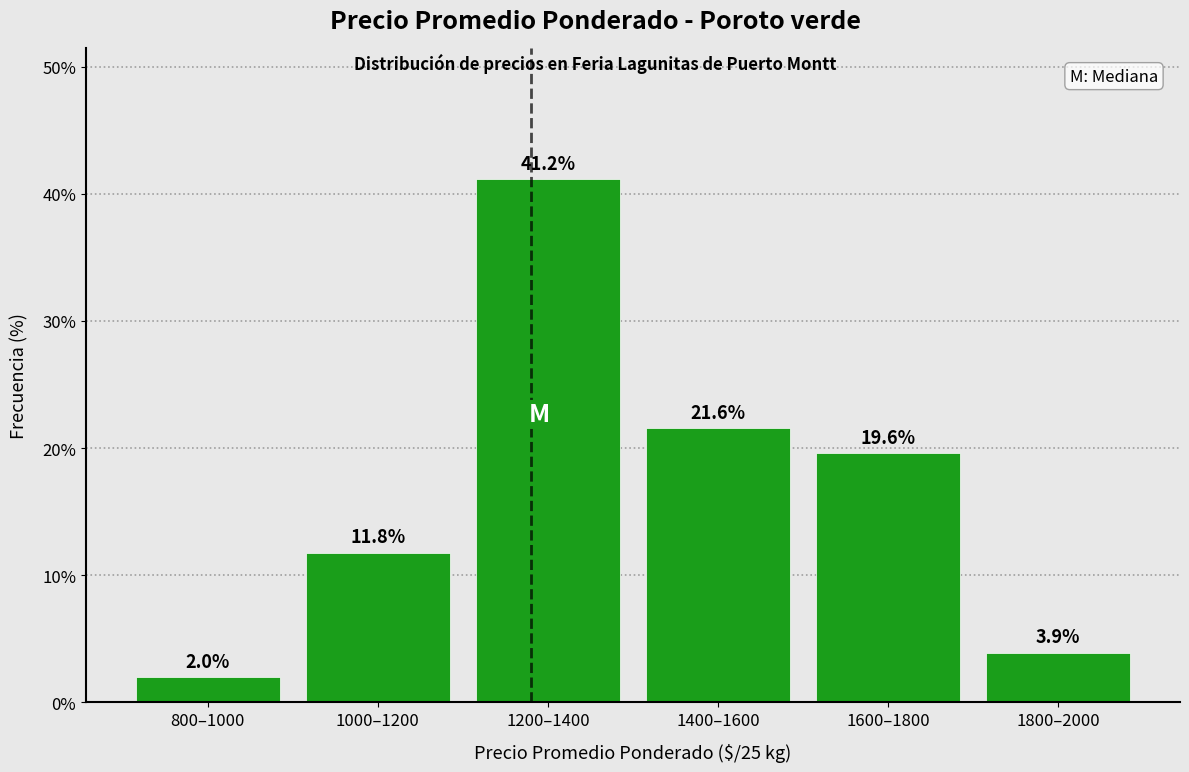

Reading left to right, transcribe all the data shown in this chart.

2.0	11.8	41.2	21.6	19.6	3.9